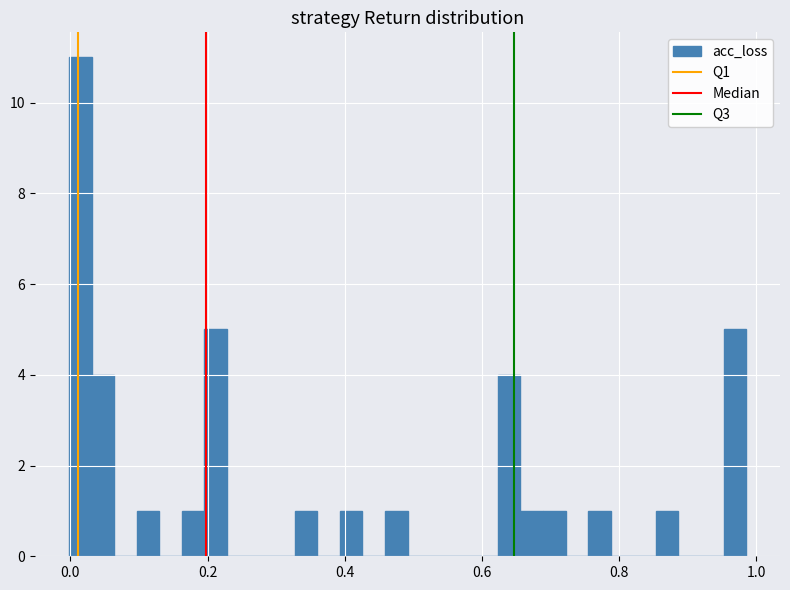

Around what value on the x-axis is the tallest bar? Give the approximate position of its centre, as read against the axis.

0.02